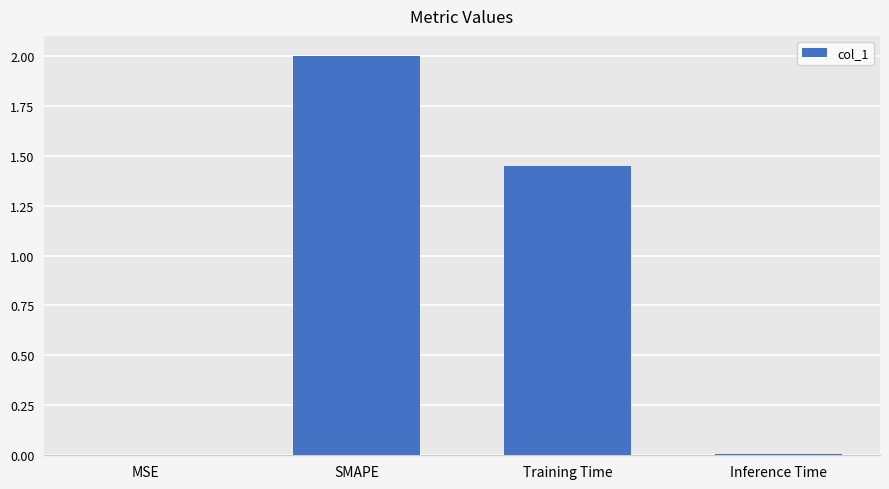

Where is the data nearest to the value 1?

Training Time